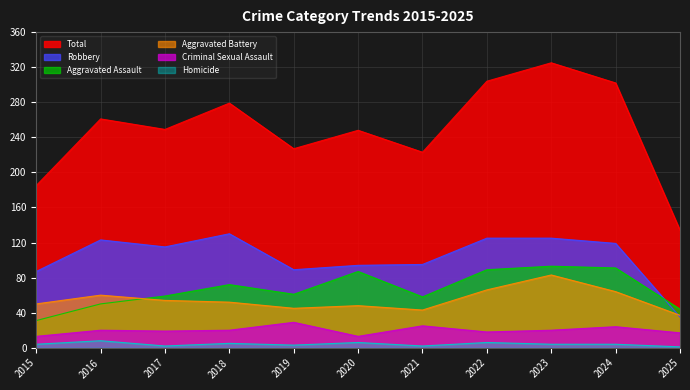

What is the value of the Total point at the 2nd from the left?

261